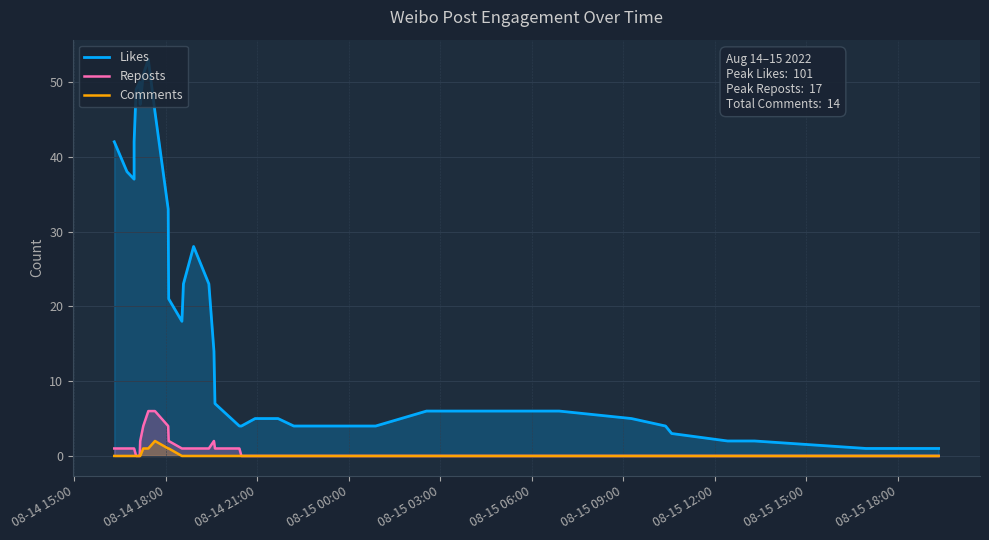

Count the number of categories in the chart.

40